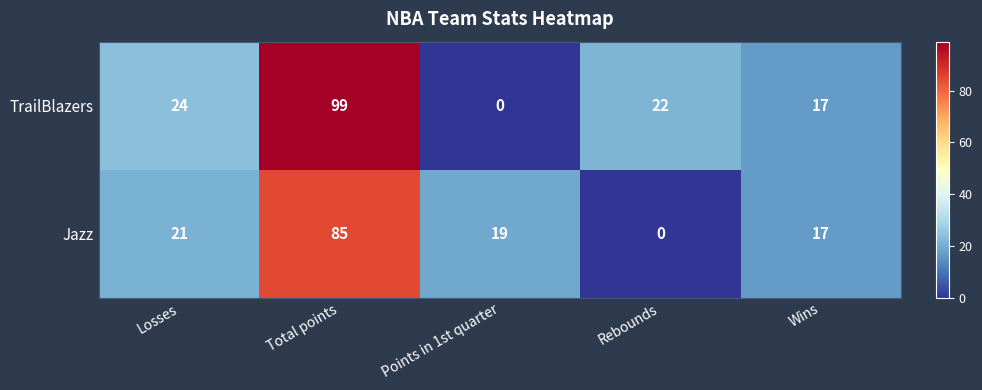

The value of Jazz at Losses is 27. True or false?

False